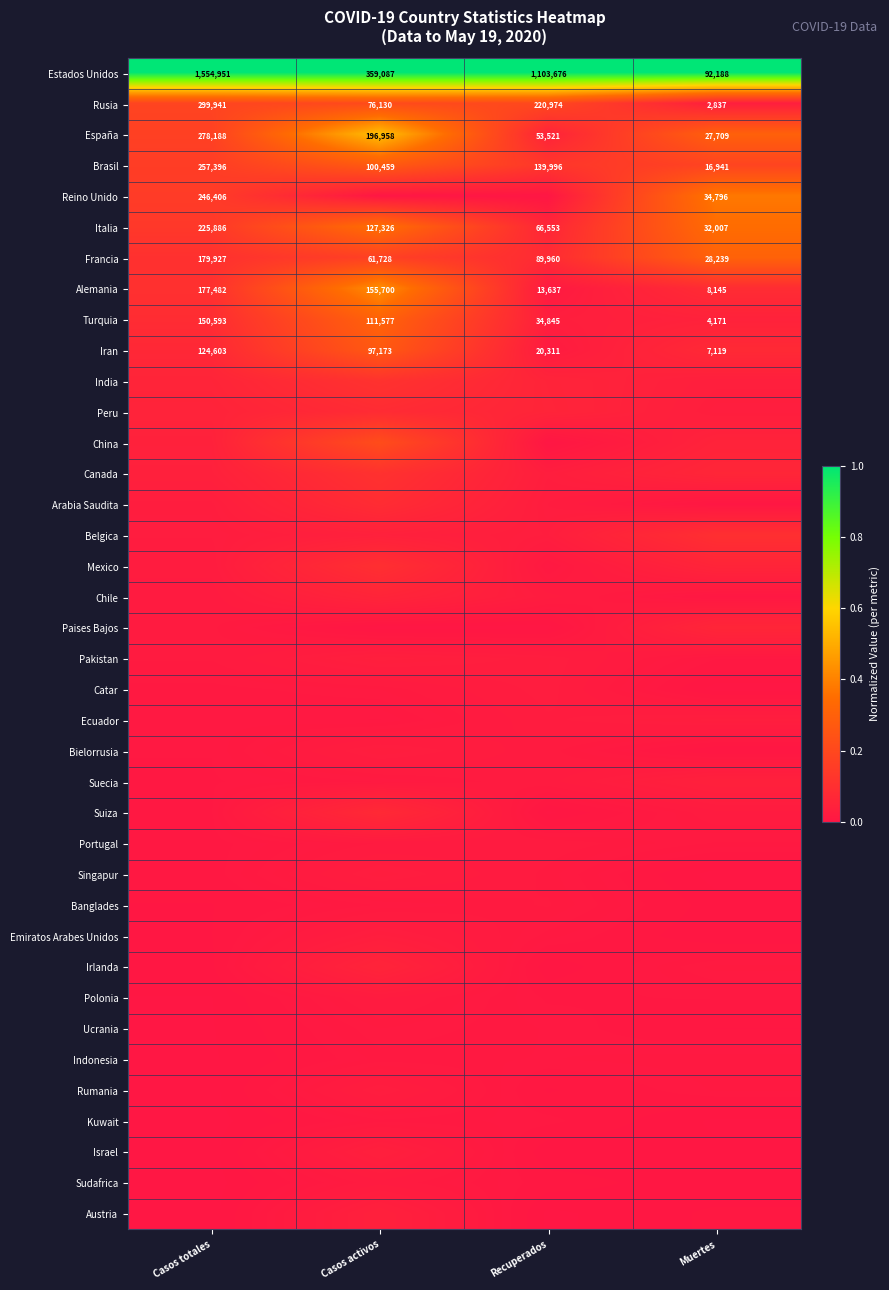

Is the value of Estados Unidos at Muertes greater than the value of Italia at Muertes?

Yes